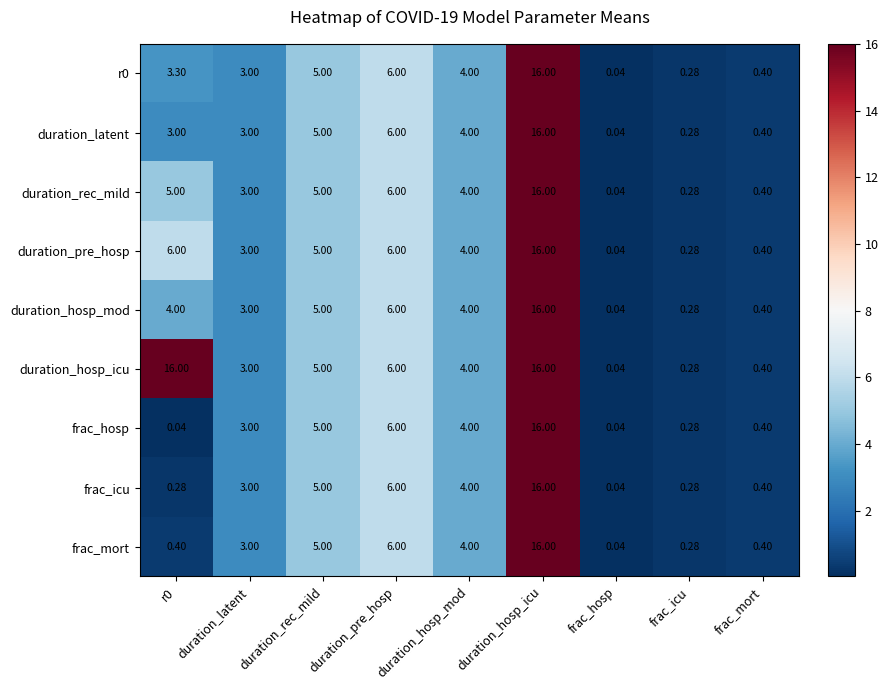

Is the value of frac_mort at frac_hosp greater than the value of duration_hosp_mod at duration_hosp_icu?

No